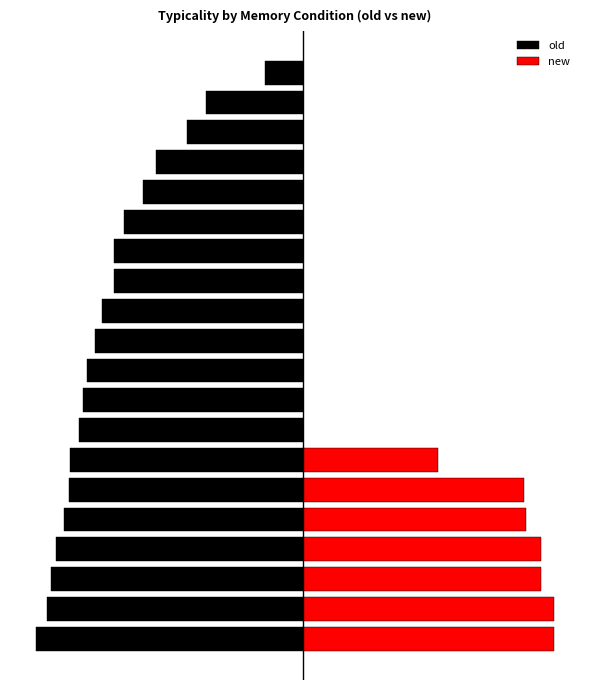

What is the sum of all new values?

536.6